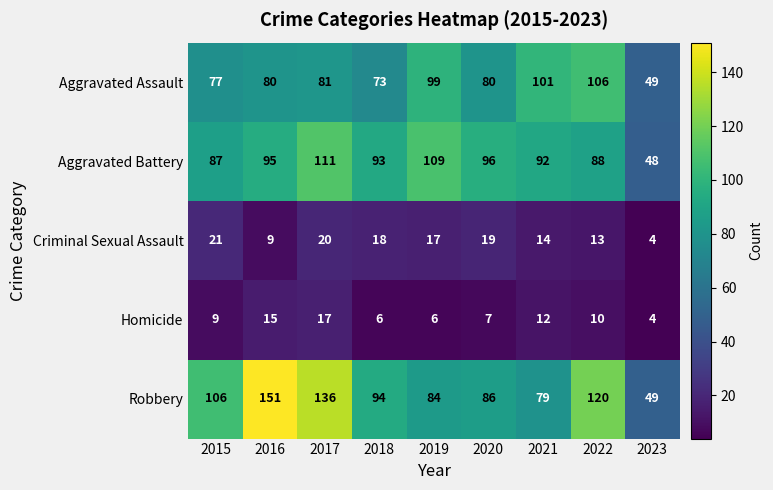

Rank the categories by Criminal Sexual Assault value from highest to lowest.

2015, 2017, 2020, 2018, 2019, 2021, 2022, 2016, 2023